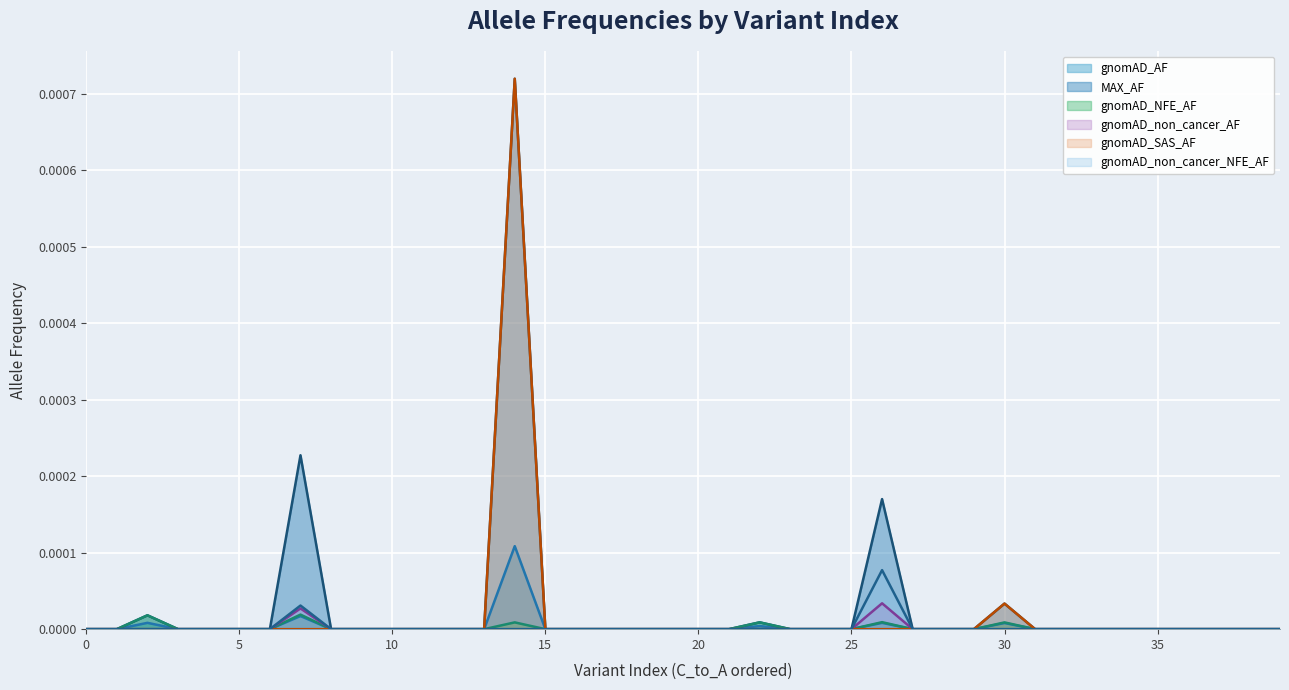

Does the chart display data point markers on the line(s)?

No